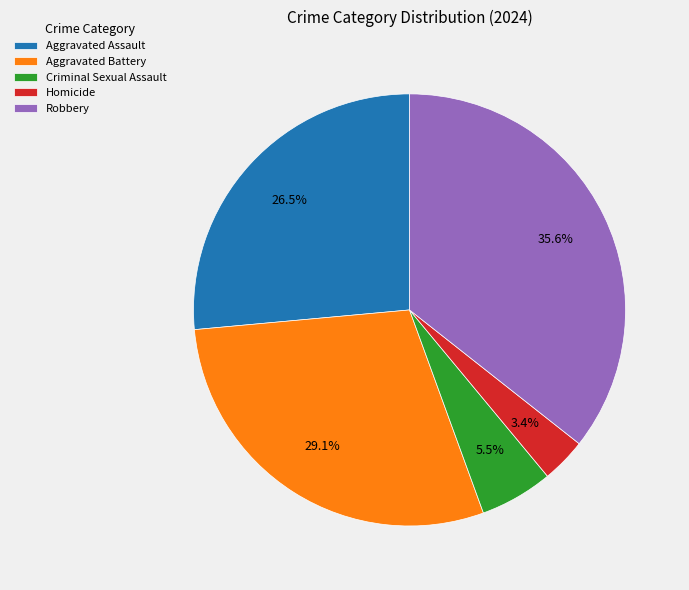

To the nearest percent, what is the combined percentage of Criminal Sexual Assault and Homicide?

9%